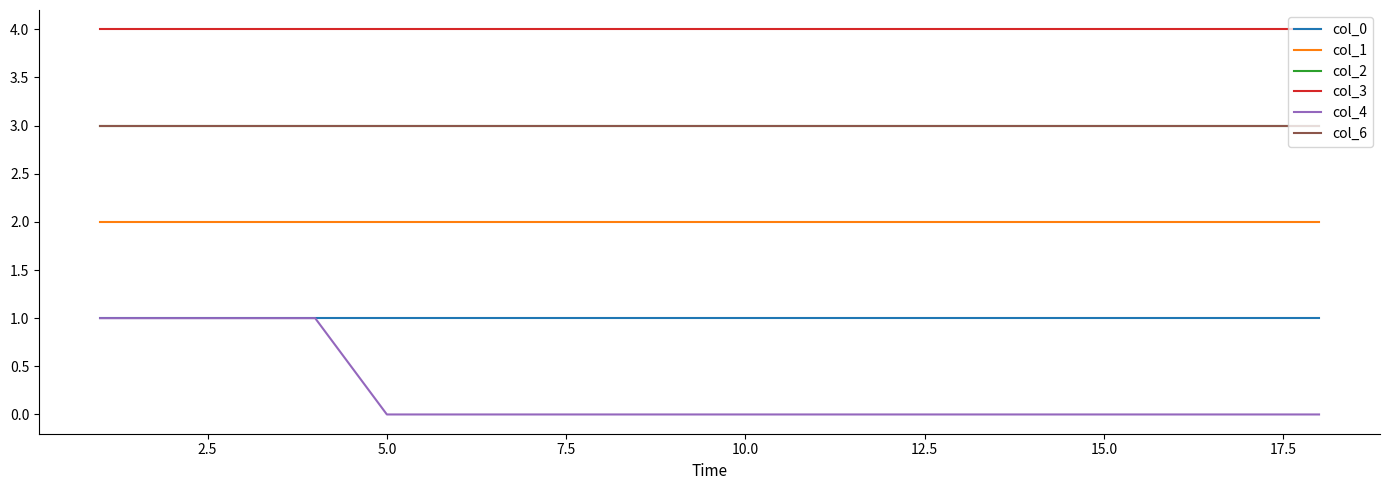

List the series in order of their peak value, highest first.

col_3, col_2, col_6, col_1, col_0, col_4